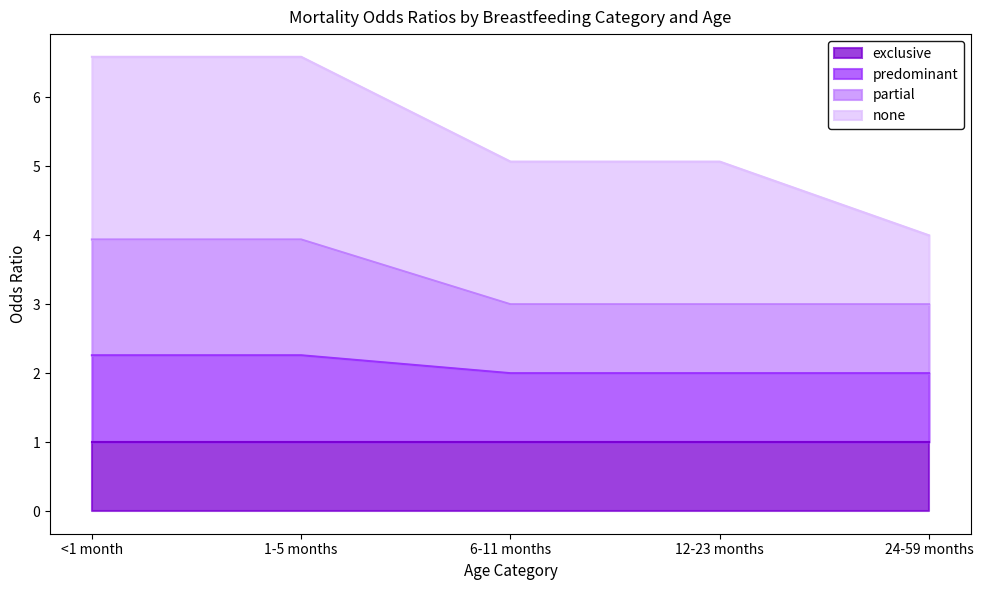

What is the maximum value for exclusive?

1.0